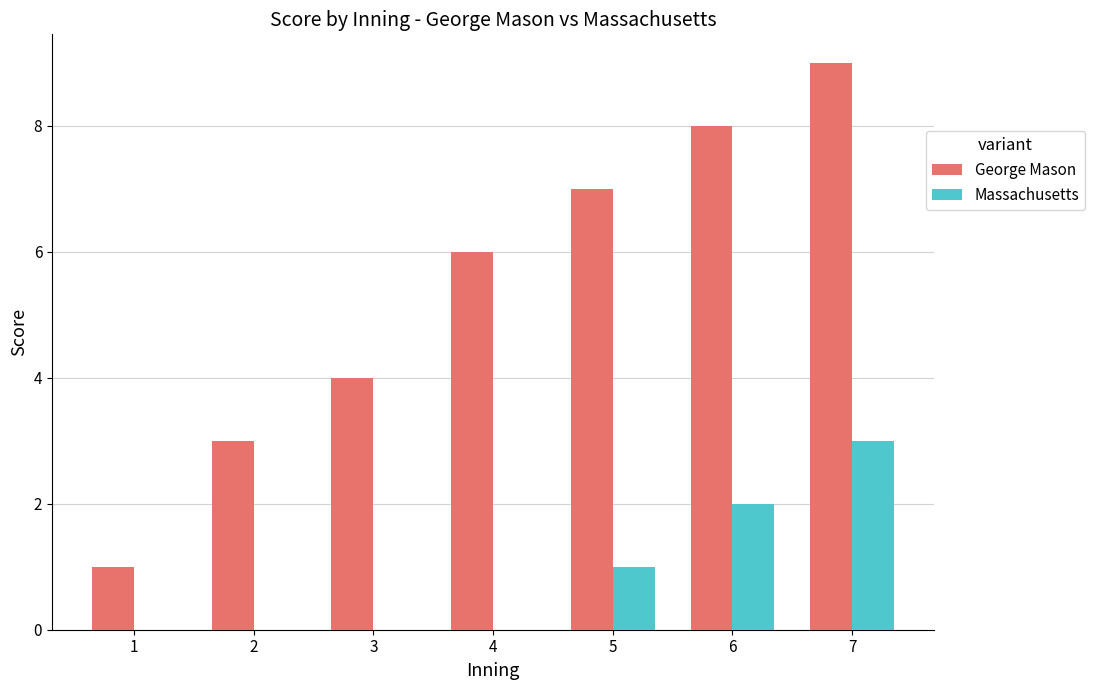

What is the highest value of the George Mason series?

9